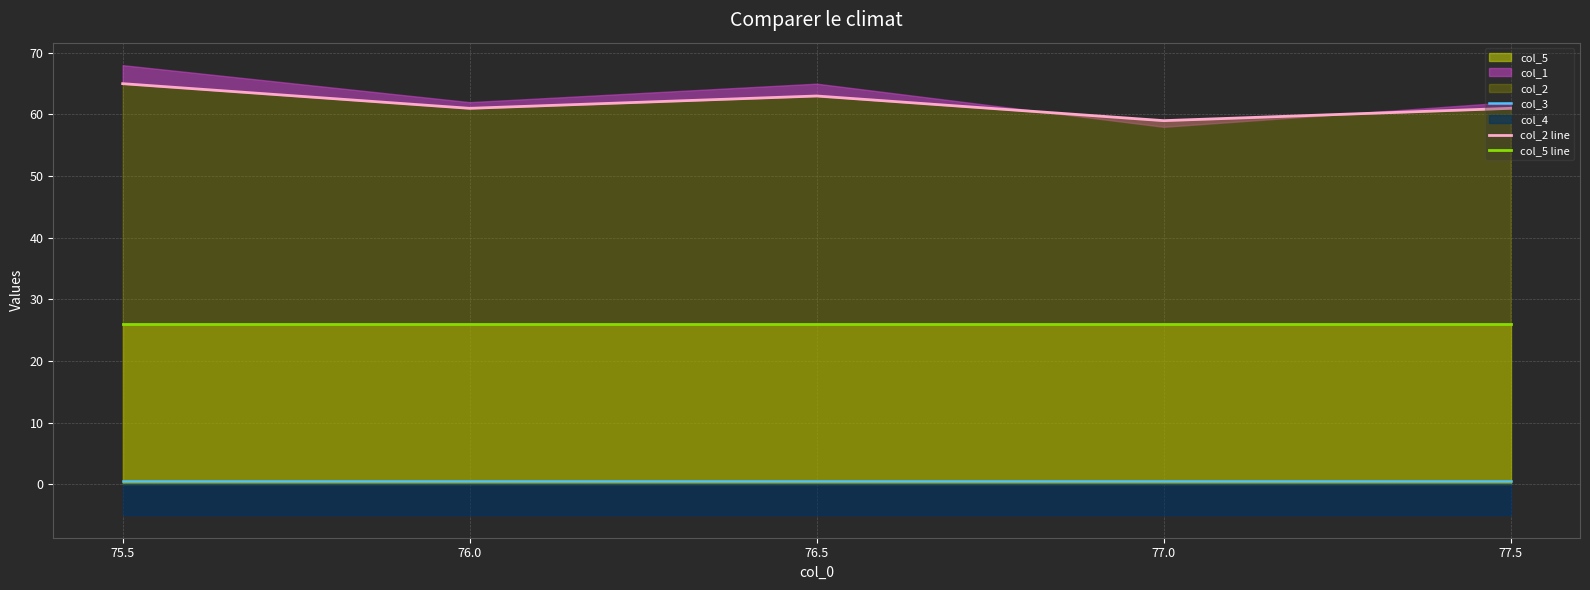

True or false: col_3 and col_5 line intersect in this chart.

False